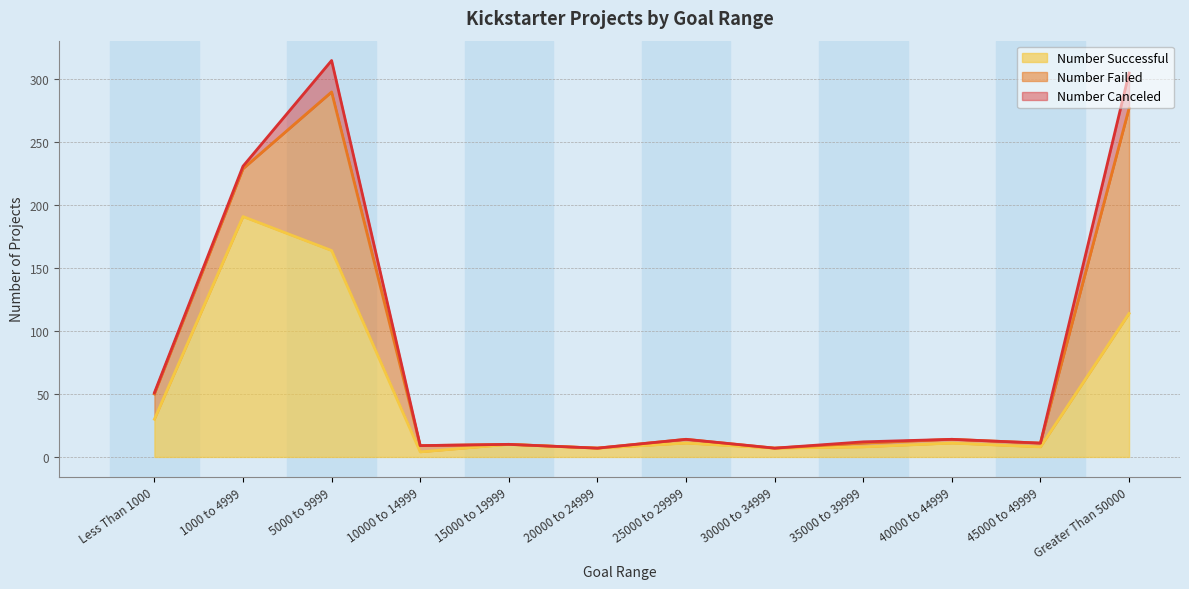

What is the total value across all series at 5000 to 9999?

315